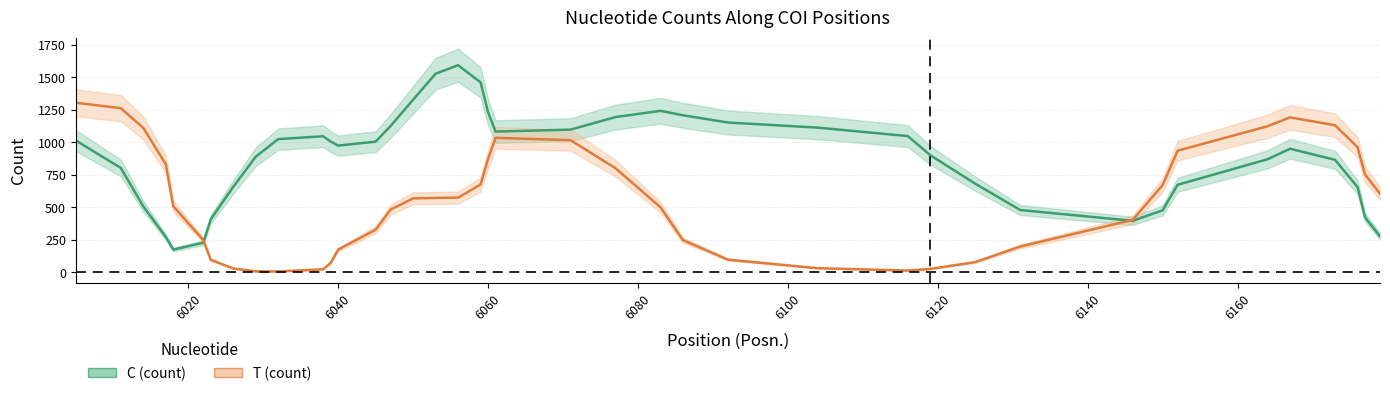

True or false: T and C intersect in this chart.

True